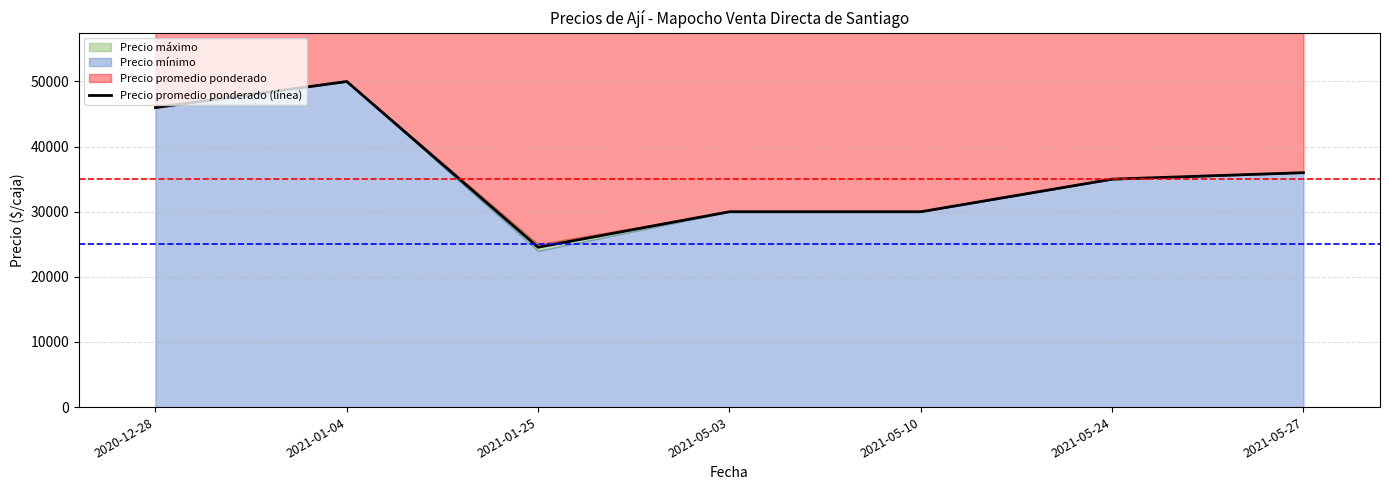

At which label does Precio promedio ponderado (línea) reach its peak?

2021-01-04